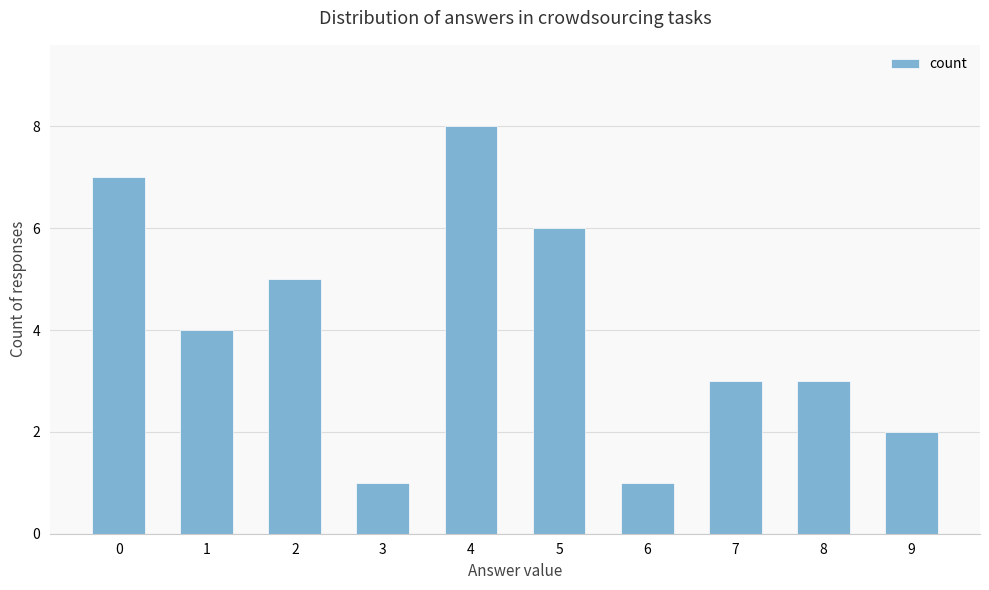

Does the chart contain any negative values?

No